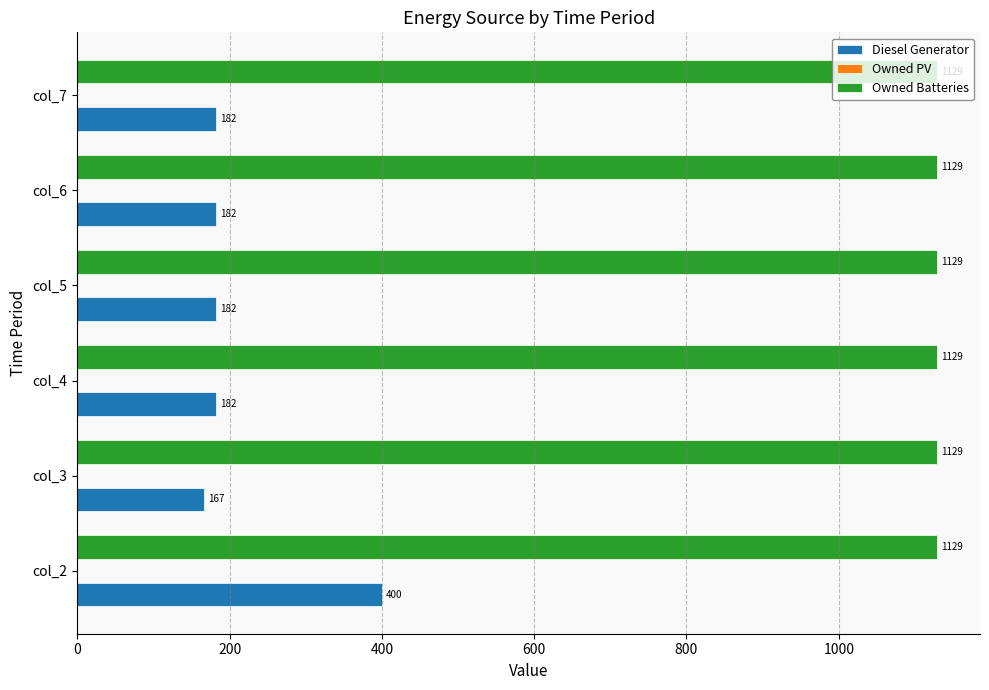

Read the Owned Batteries value at col_4.

1129.0